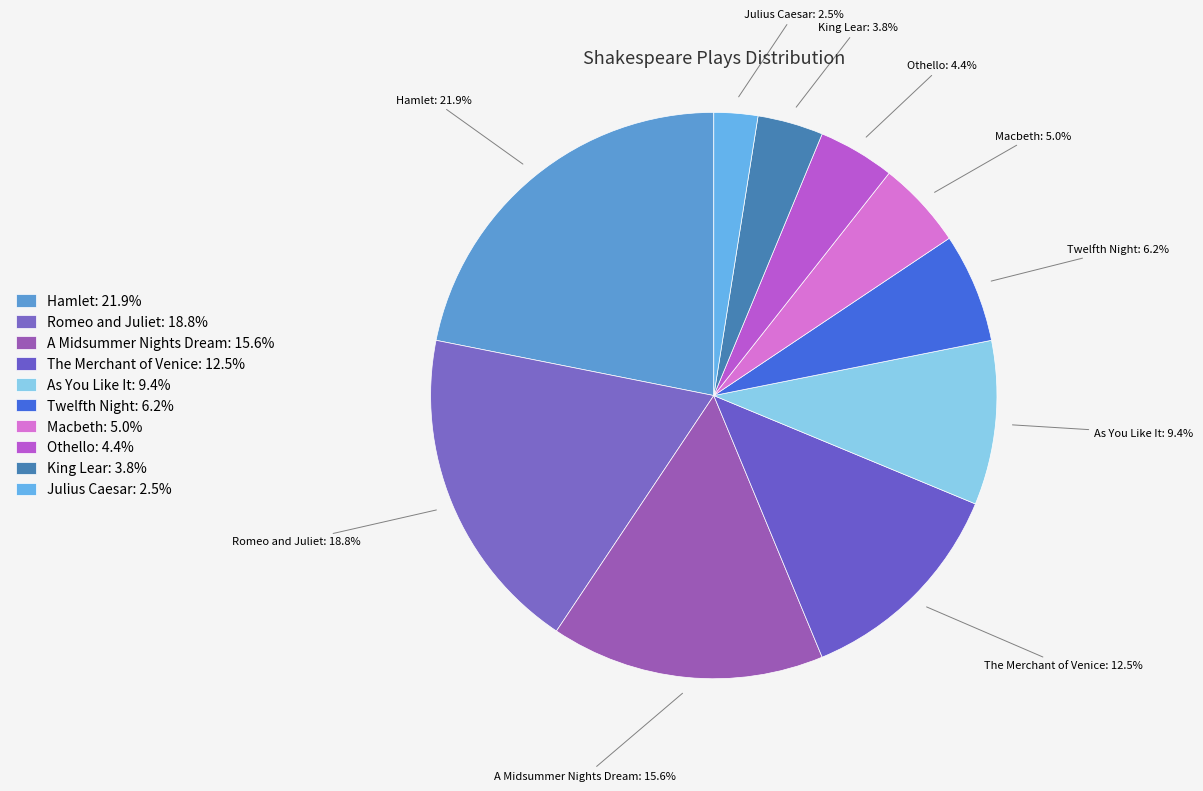

Which category has the biggest portion of the pie?

Hamlet